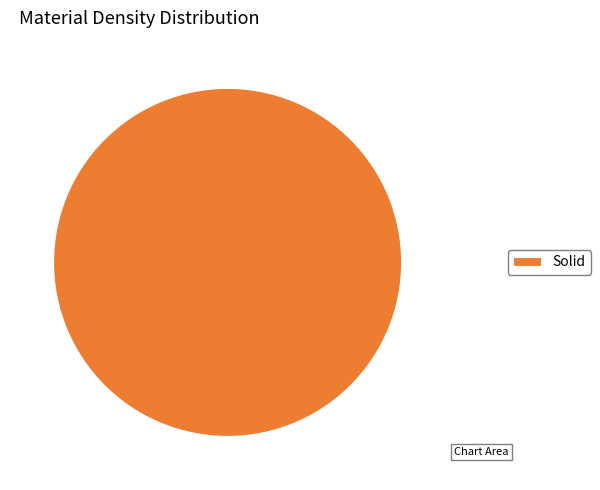

Is it true that Solid is 100% of the pie?

True